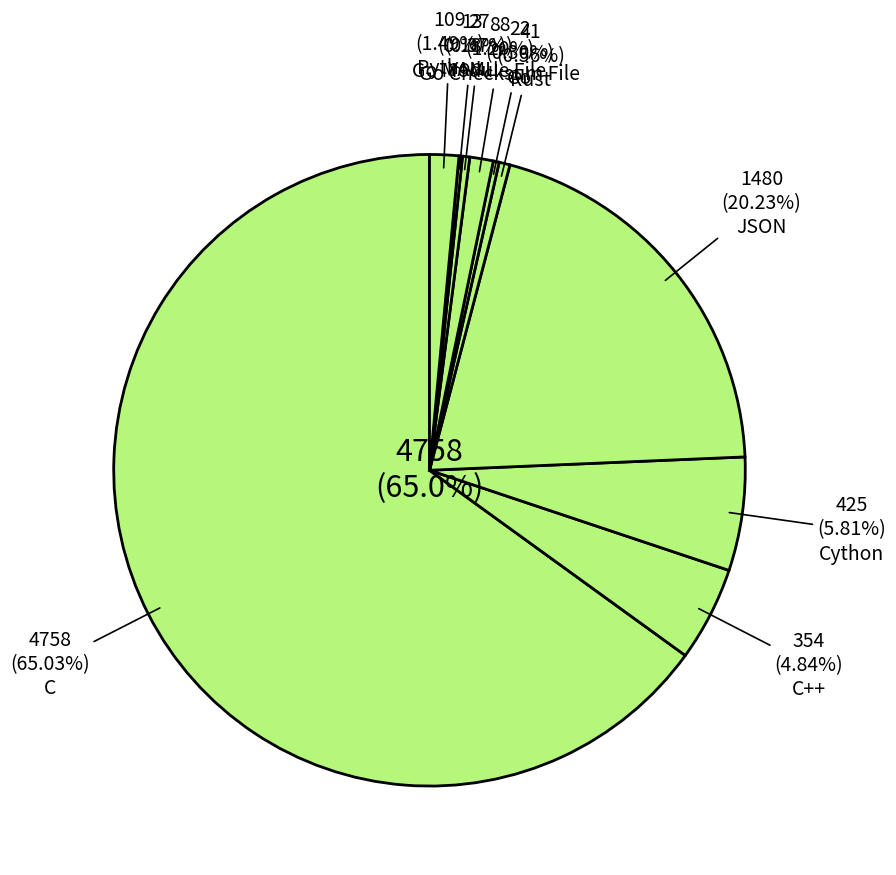

What percentage do Go Module File and Go Checksum File together represent?

0.8%